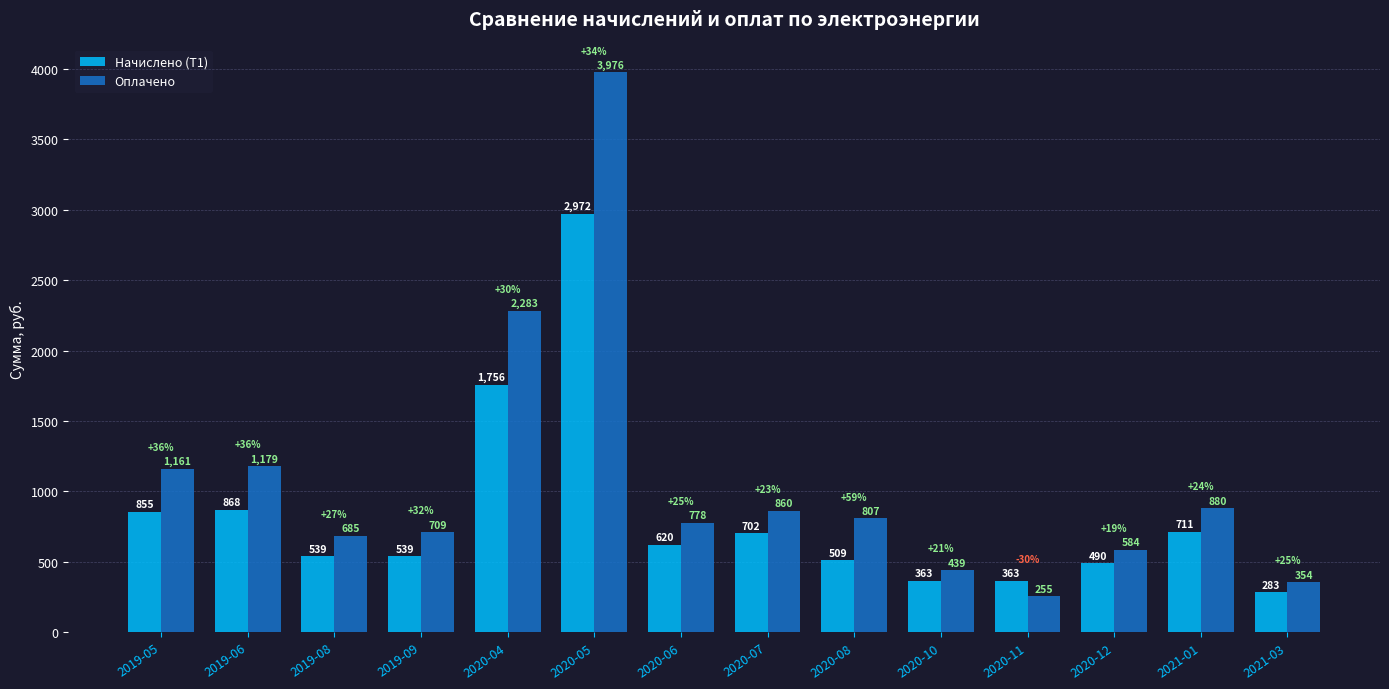

At 2020-05, list the series in order from largest to smallest.

Оплачено, Начислено (Т1)